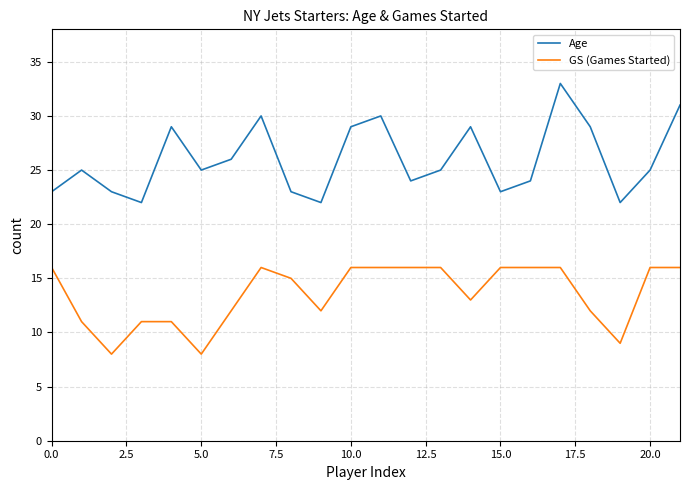

True or false: GS (Games Started) and Age cross at least once.

False